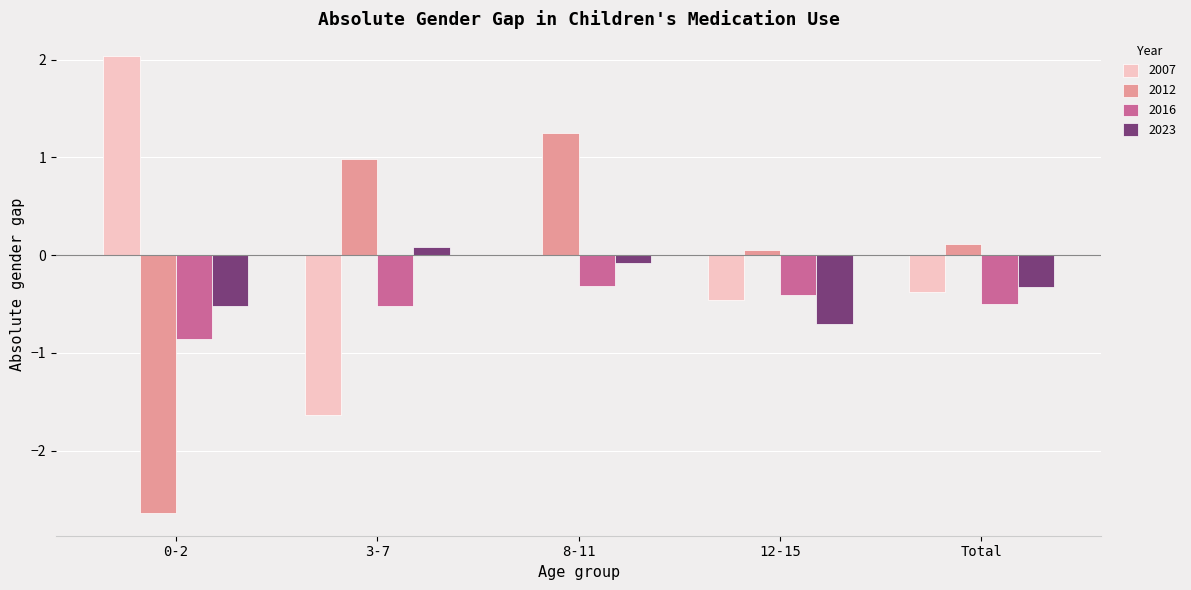

What is the total value across all series at 0-2?

-2.0